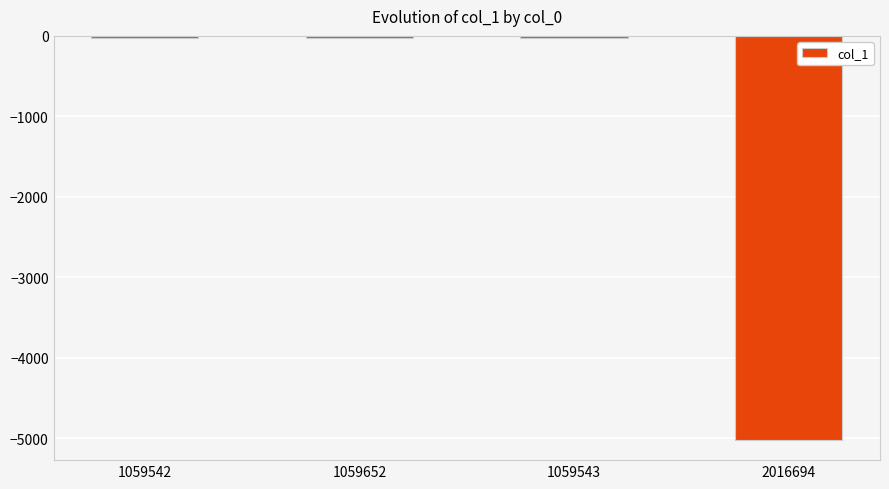

What is the approximate value at 2016694?

-5020